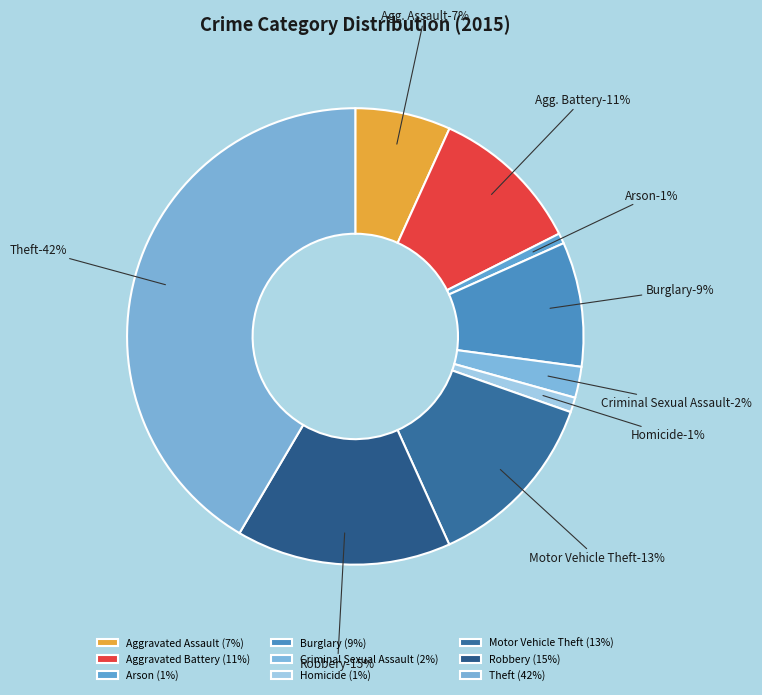

Between Theft and Robbery, which is larger?

Theft